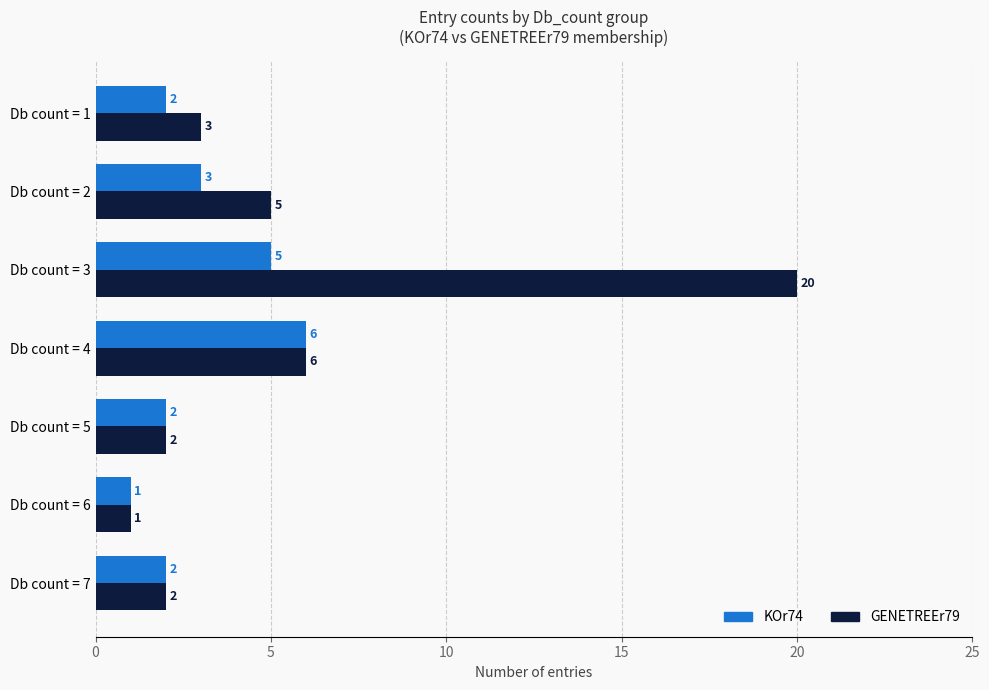

What is the maximum value for KOr74?

6